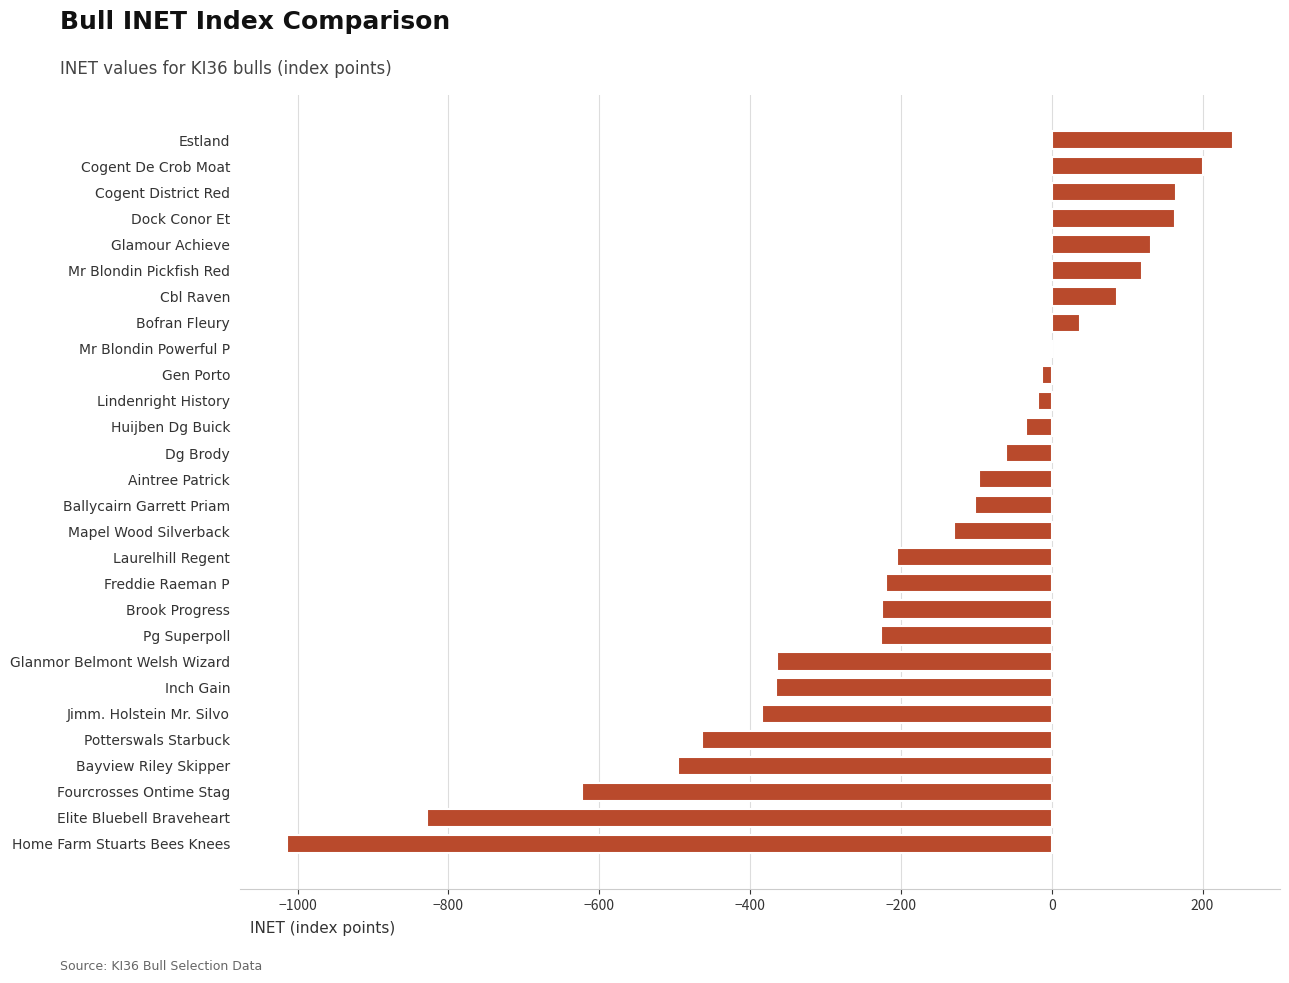

What is the sum of all values?

-4724